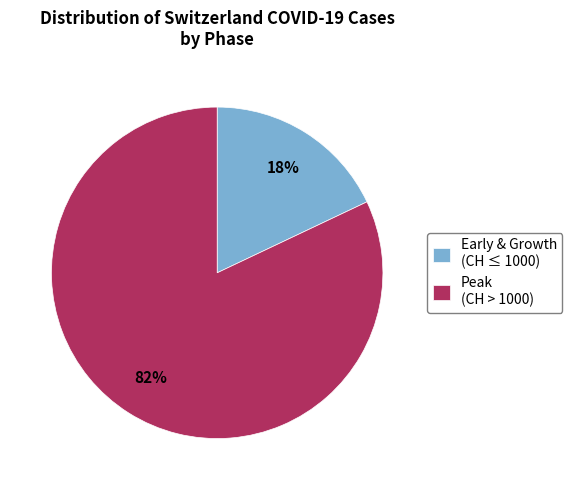

To the nearest percent, what is the average slice percentage?

50%